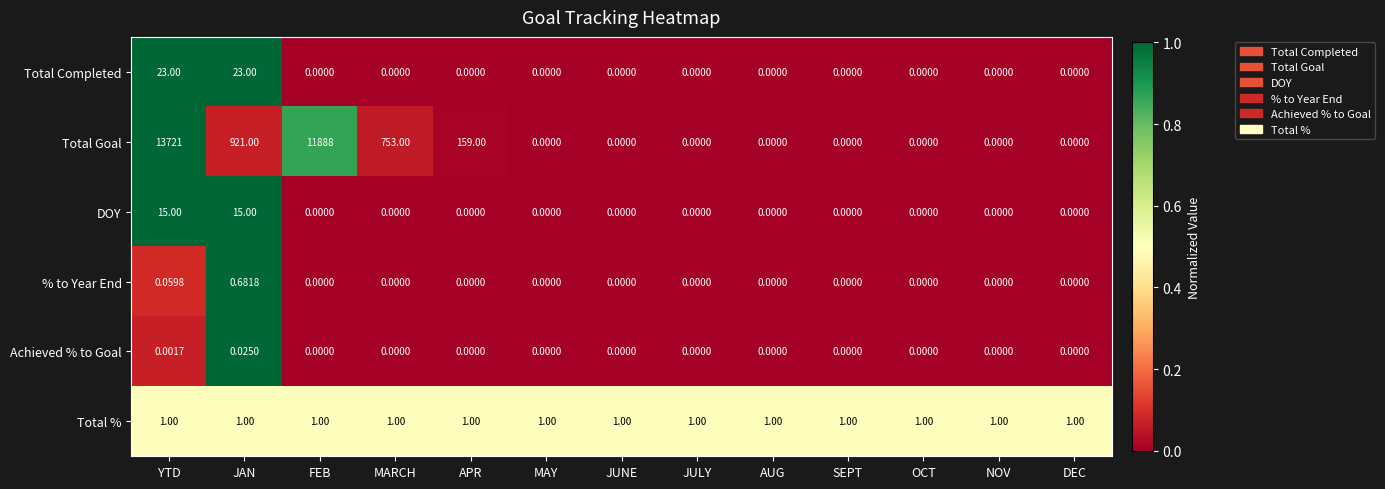

At which label is Total Goal closest to 6860?

FEB